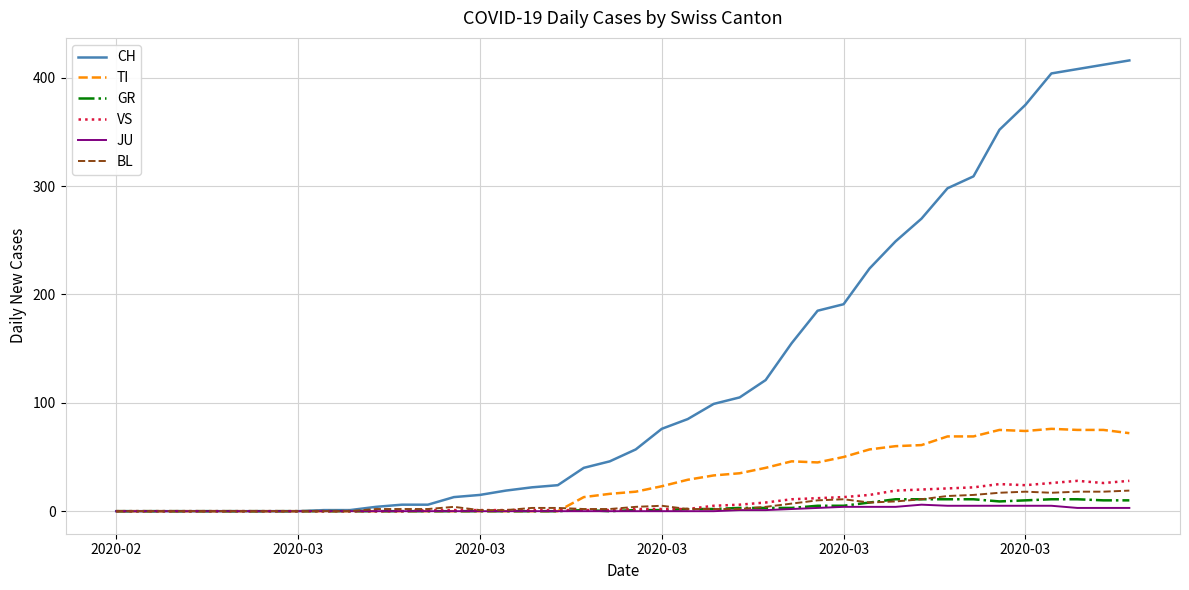

True or false: TI has more than 2 interior local peaks.

True